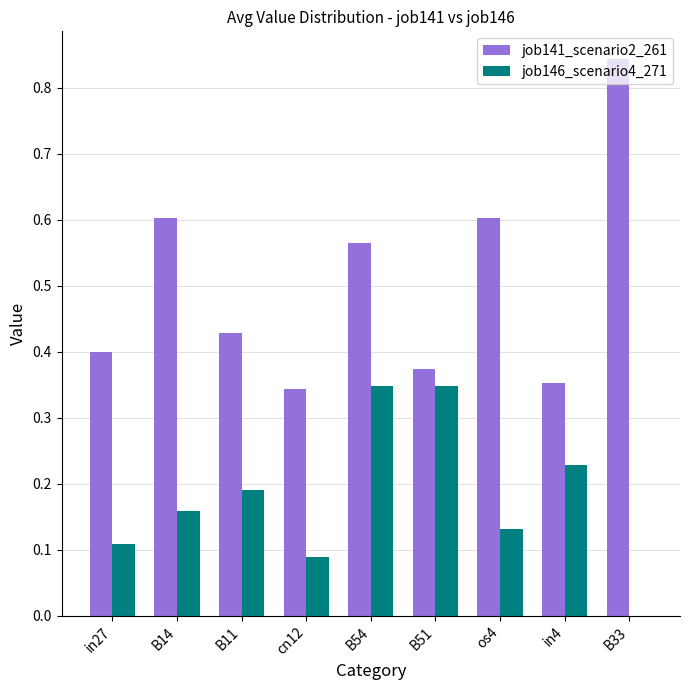

Is it true that job146_scenario4_271 equals 0.0 at os4?

False